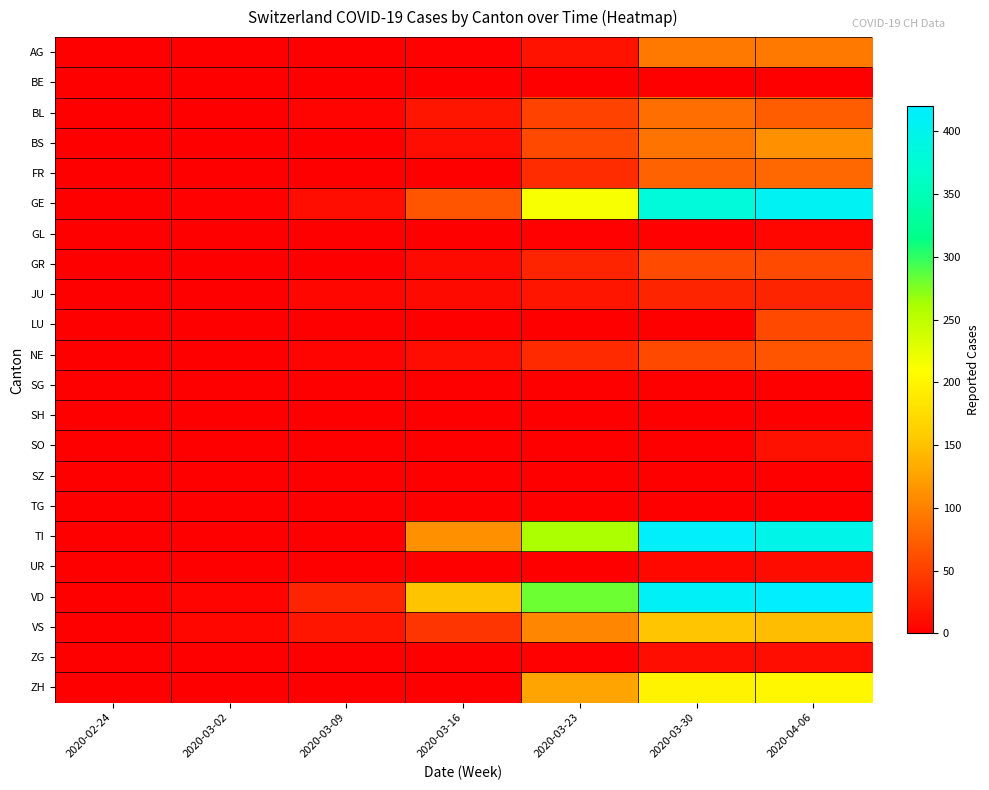

Rank the series at 2020-03-30 from lowest to highest value.

BE, LU, SG, SH, SO, SZ, TG, GL, UR, ZG, JU, NE, GR, FR, BL, BS, AG, VS, ZH, GE, VD, TI